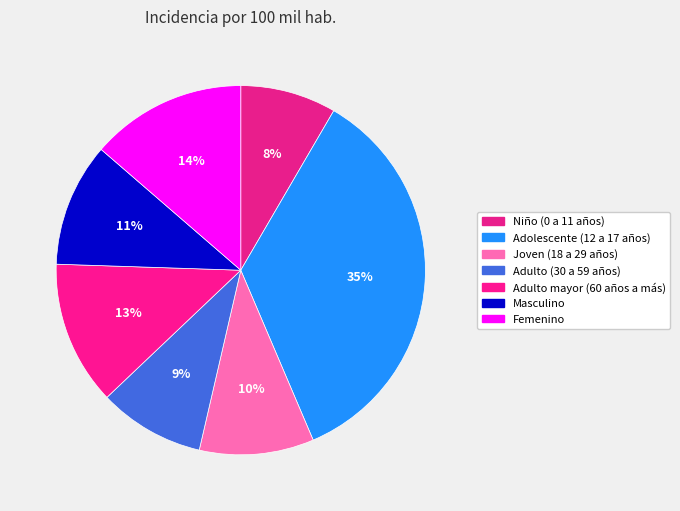

To the nearest percent, what percentage of the pie is Niño (0 a 11 años)?

8%